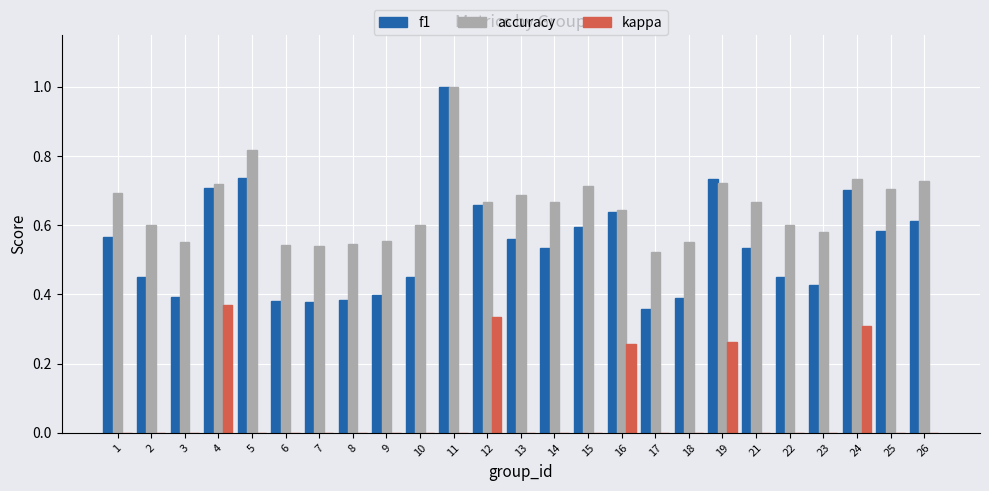

What is the spread (max minus min) of values at 11?

1.0